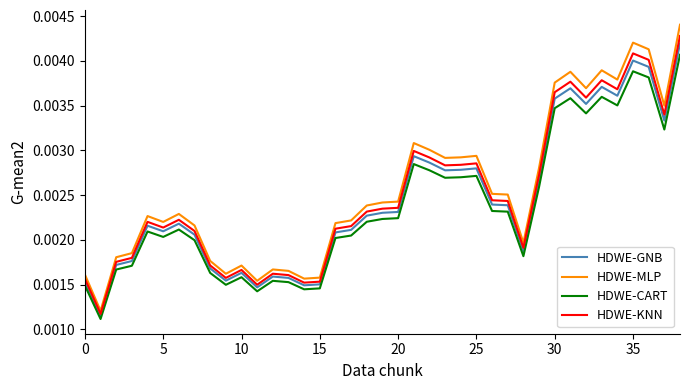

In HDWE-MLP, how many points are lower than both neighbors (excluding endpoints)?

10